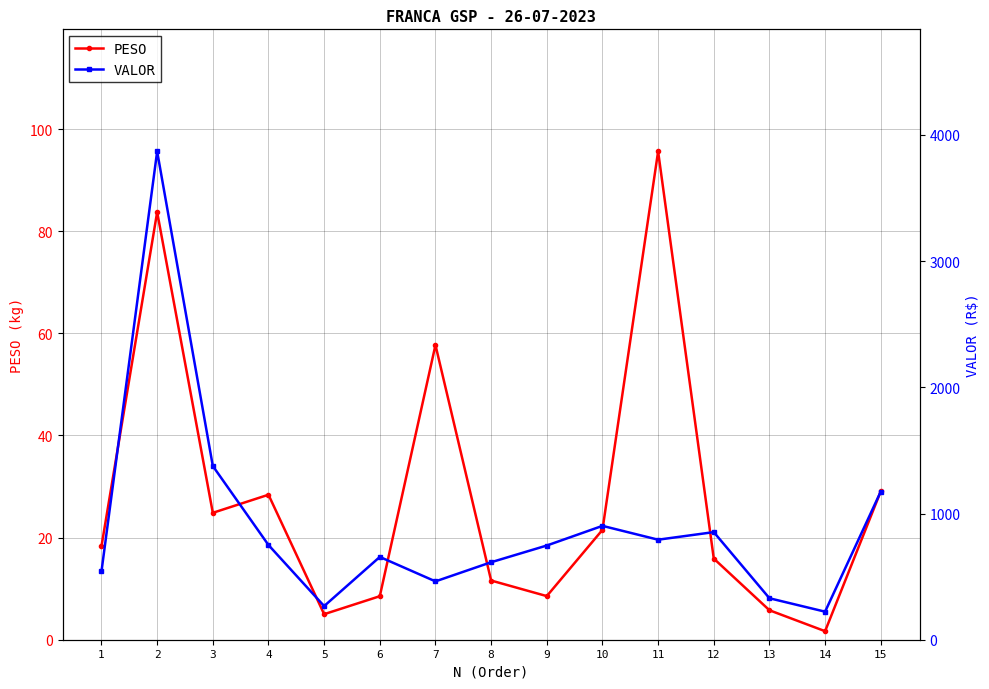

How many lines are shown in the chart?

2